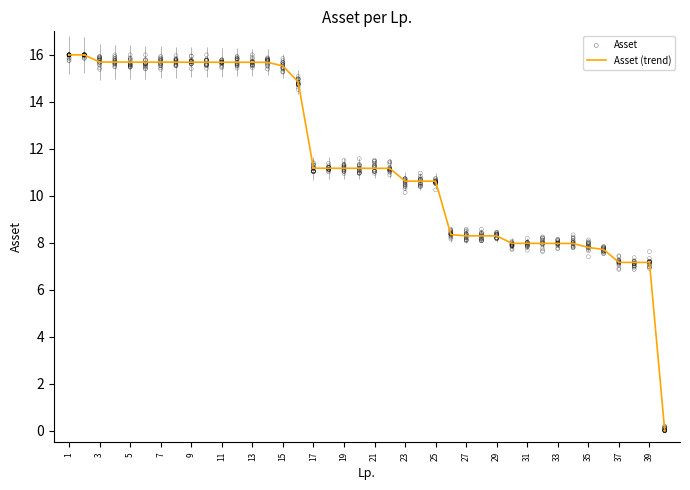

At which category is the sum across all series the highest?

1